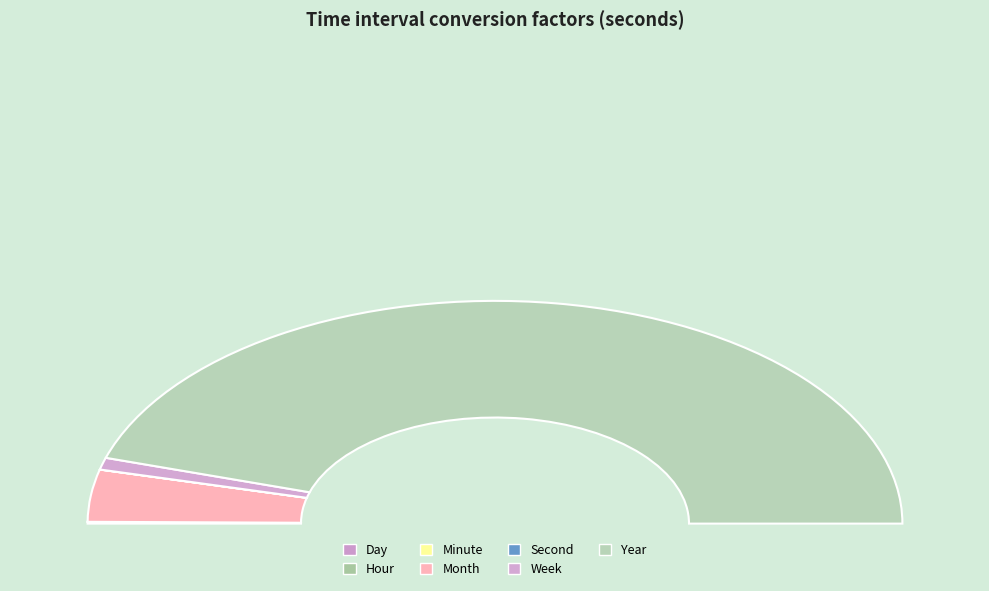

Rank the categories by value from highest to lowest.

Year, Month, Week, Day, Hour, Minute, Second